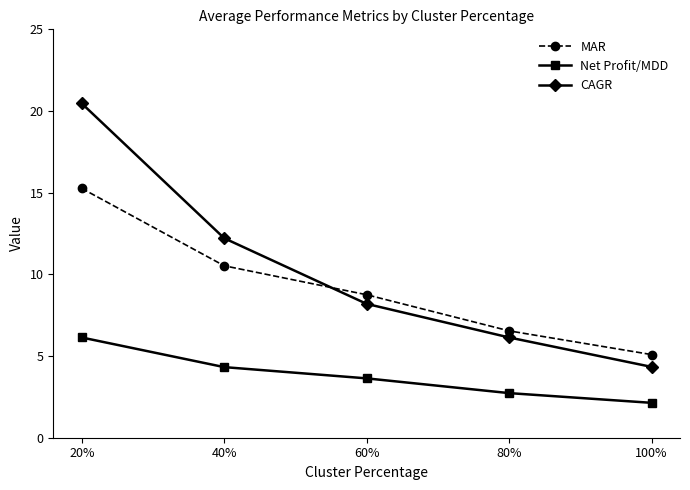

What is the sum of all CAGR values?

51.3